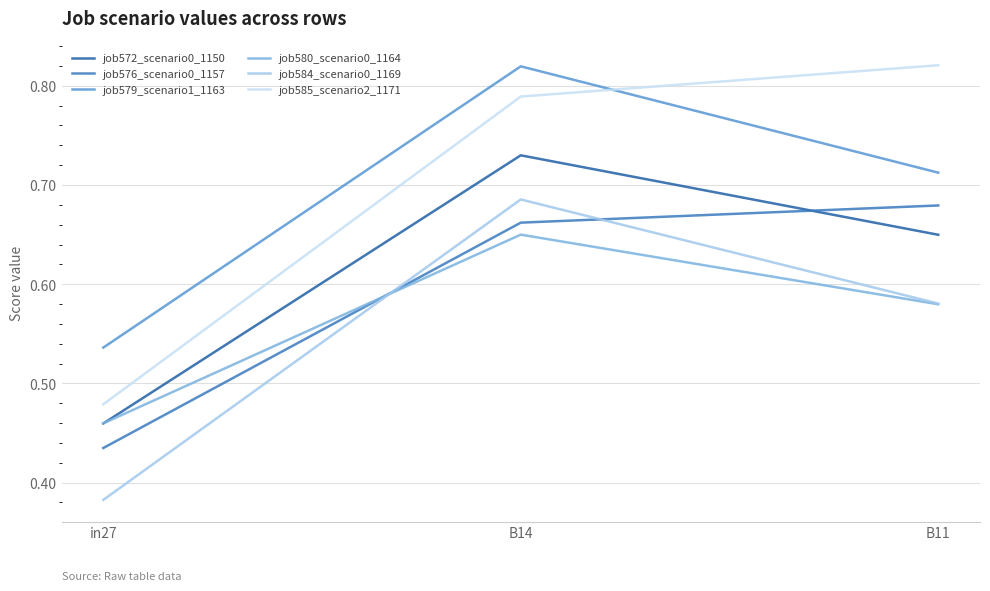

What is the spread (max minus min) of values at B11?

0.2